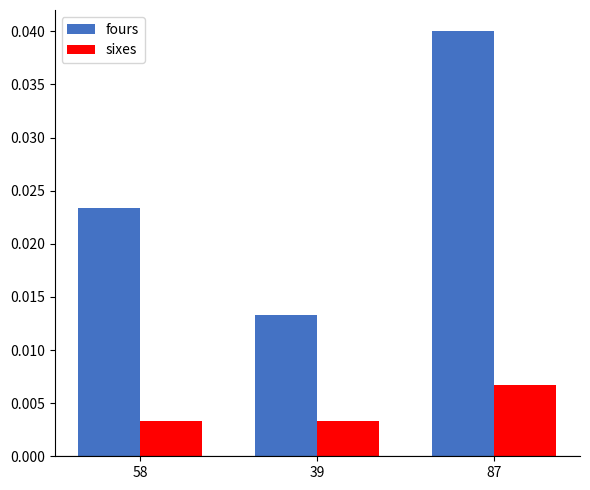

Count the number of data series in this chart.

2